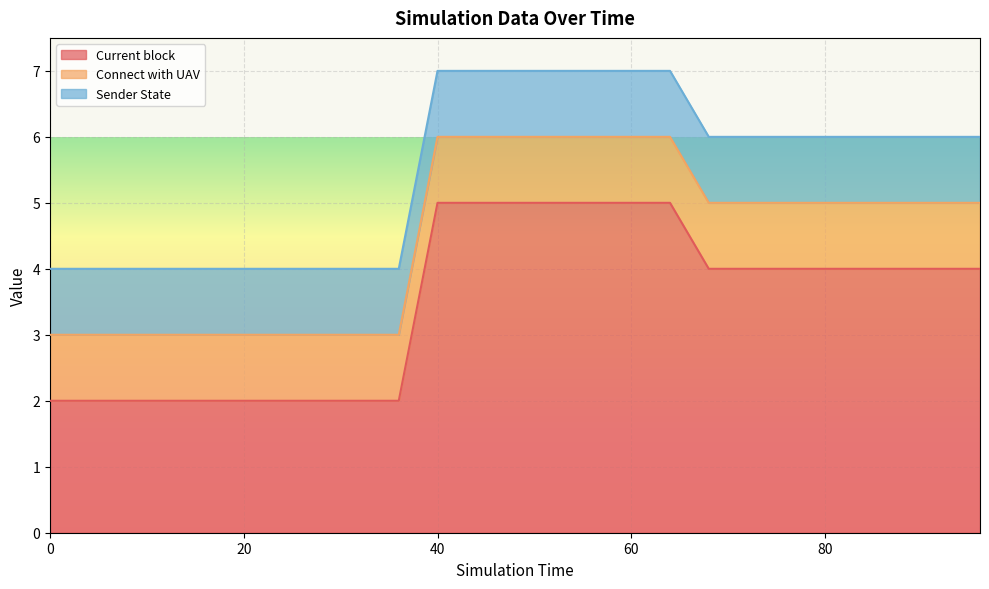

Reading left to right, list all the values displayed in this chart.

Current block: 0=2	4=2	8=2	12=2	16=2	20=2	24=2	28=2	32=2	36=2	40=5	44=5	48=5	52=5	56=5	60=5	64=5	68=4	72=4	76=4	80=4	84=4	88=4	92=4	96=4
Connect with UAV: 0=1	4=1	8=1	12=1	16=1	20=1	24=1	28=1	32=1	36=1	40=1	44=1	48=1	52=1	56=1	60=1	64=1	68=1	72=1	76=1	80=1	84=1	88=1	92=1	96=1
Sender State: 0=1	4=1	8=1	12=1	16=1	20=1	24=1	28=1	32=1	36=1	40=1	44=1	48=1	52=1	56=1	60=1	64=1	68=1	72=1	76=1	80=1	84=1	88=1	92=1	96=1